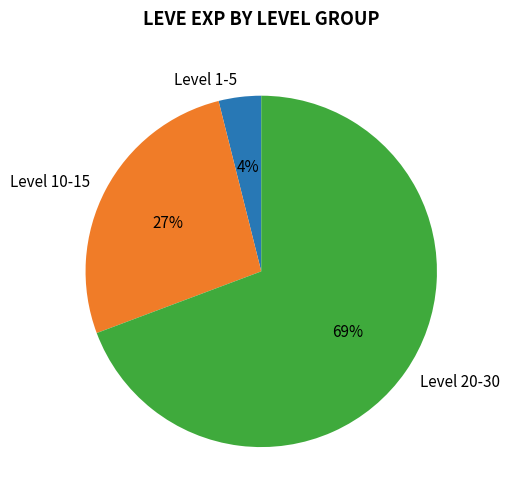

How many segments does this pie chart have?

3